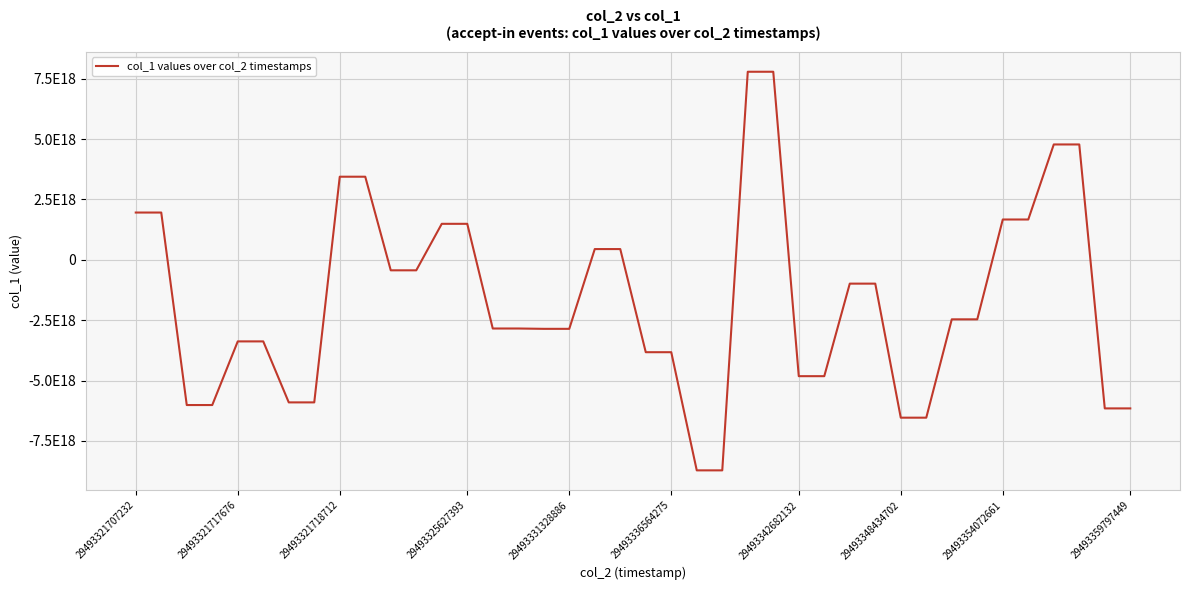

What is the minimum value shown in the chart?

-8719402999758557184